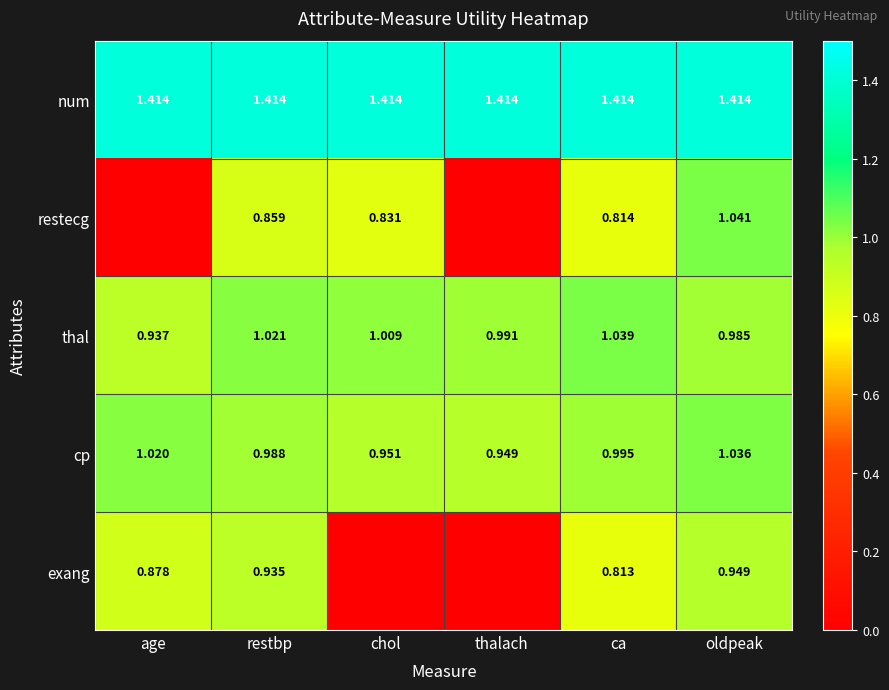

Is the value of thal at age greater than the value of num at restbp?

No